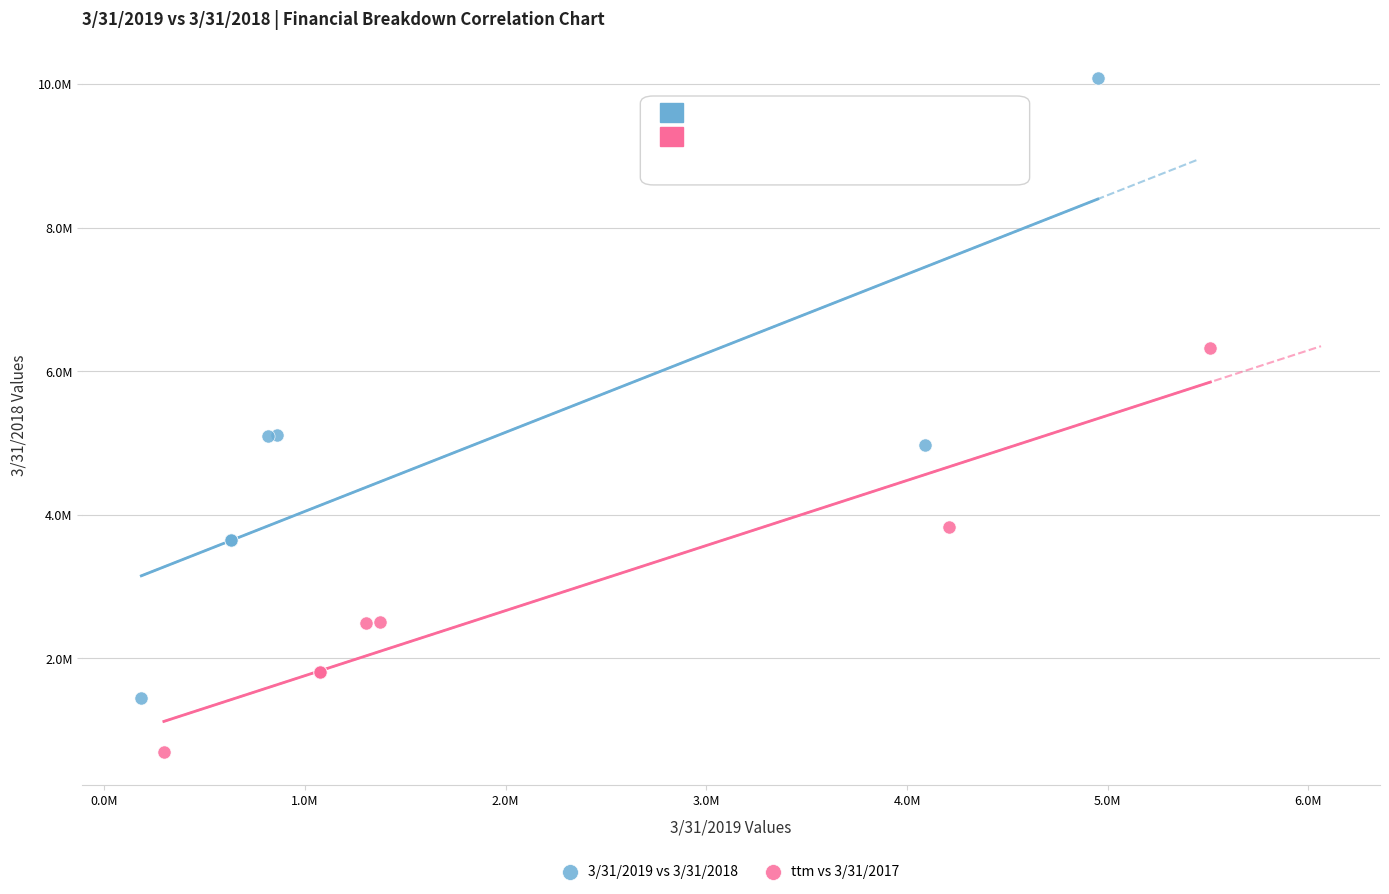

Which series has the widest spread of Y values?

3/31/2019 vs 3/31/2018